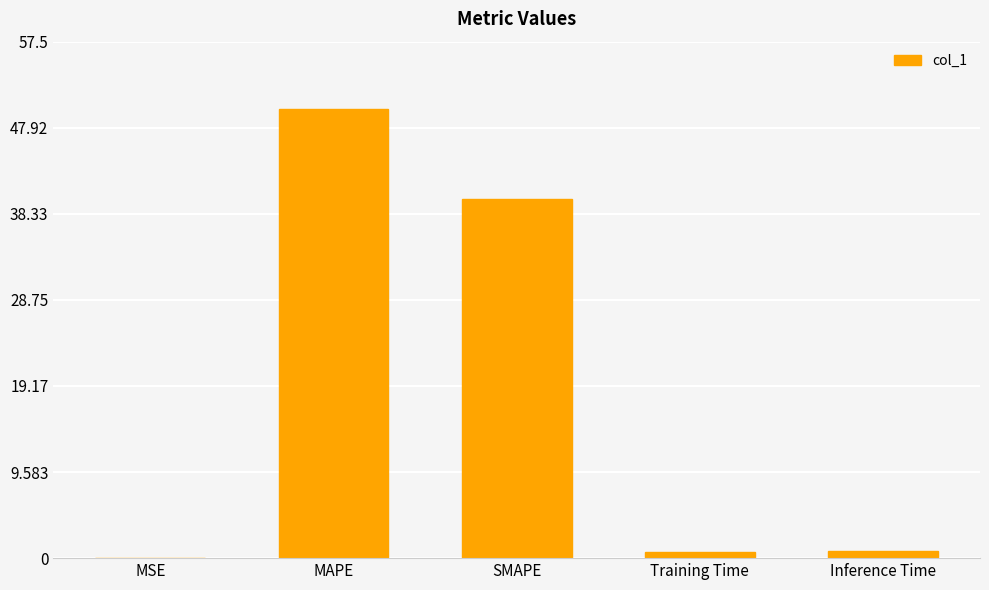

What is the maximum value shown in the chart?

50.0